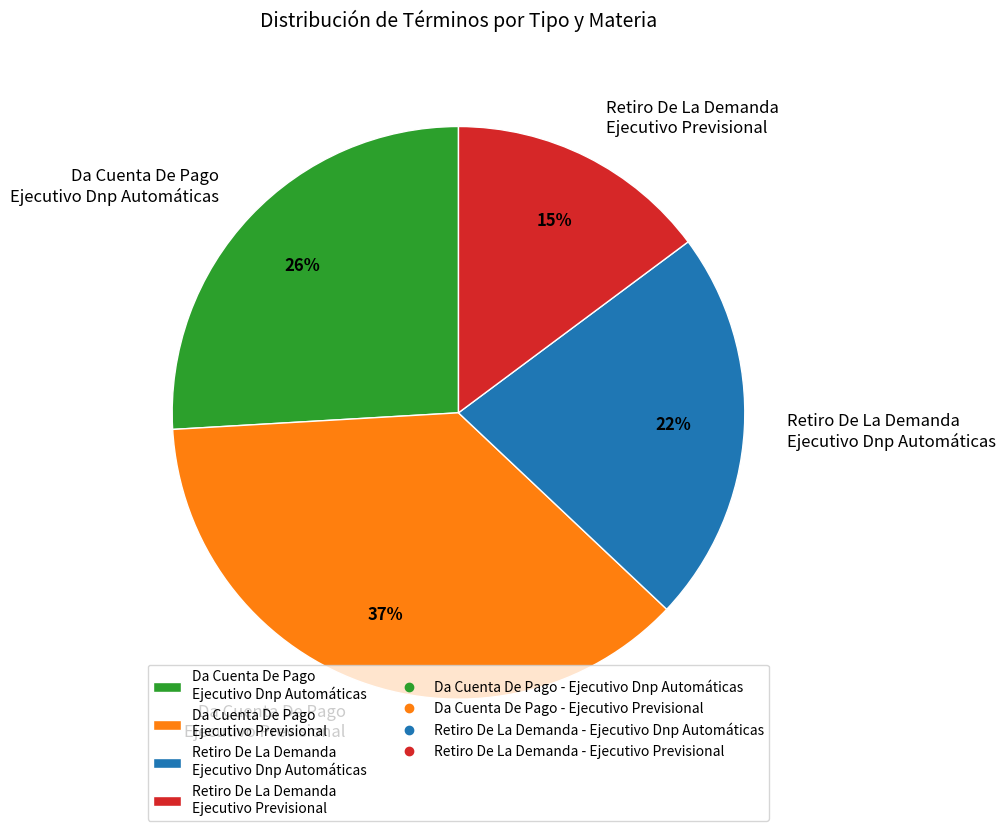

To the nearest percent, what is the average slice percentage?

25%